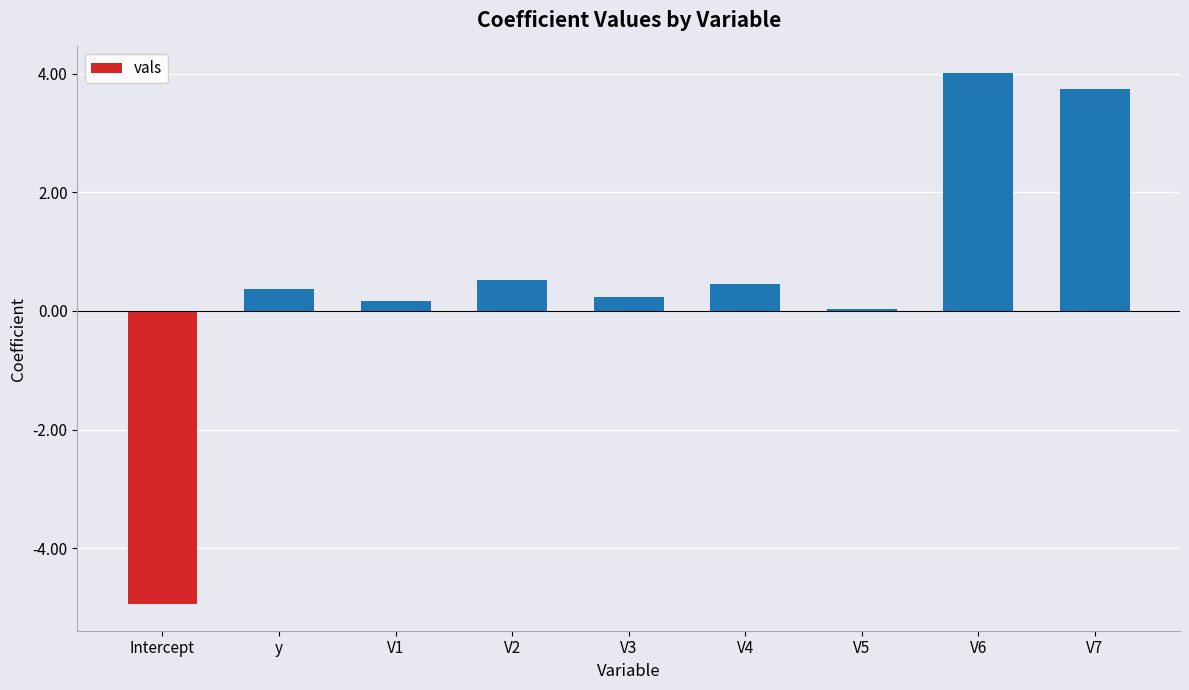

The chart shows a value of 0.2 at V1. True or false?

True